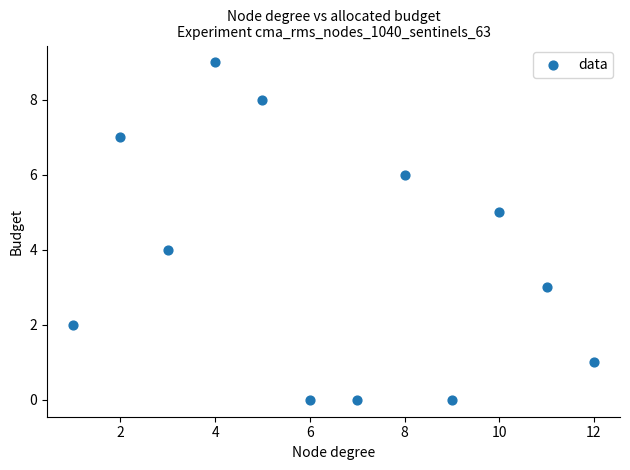

What is the average Y value?

4